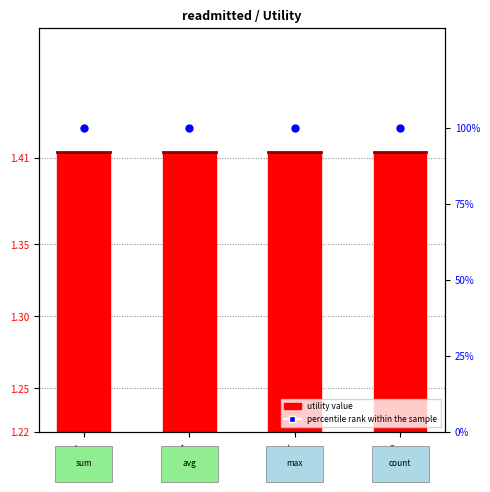

What are all the series names shown in the legend?

utility value, percentile rank within the sample